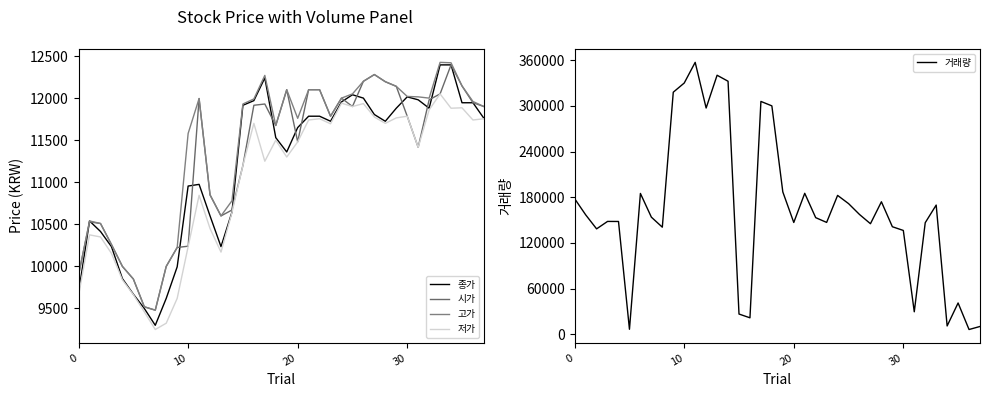

The value of 저가 at 15 is 14743. True or false?

False